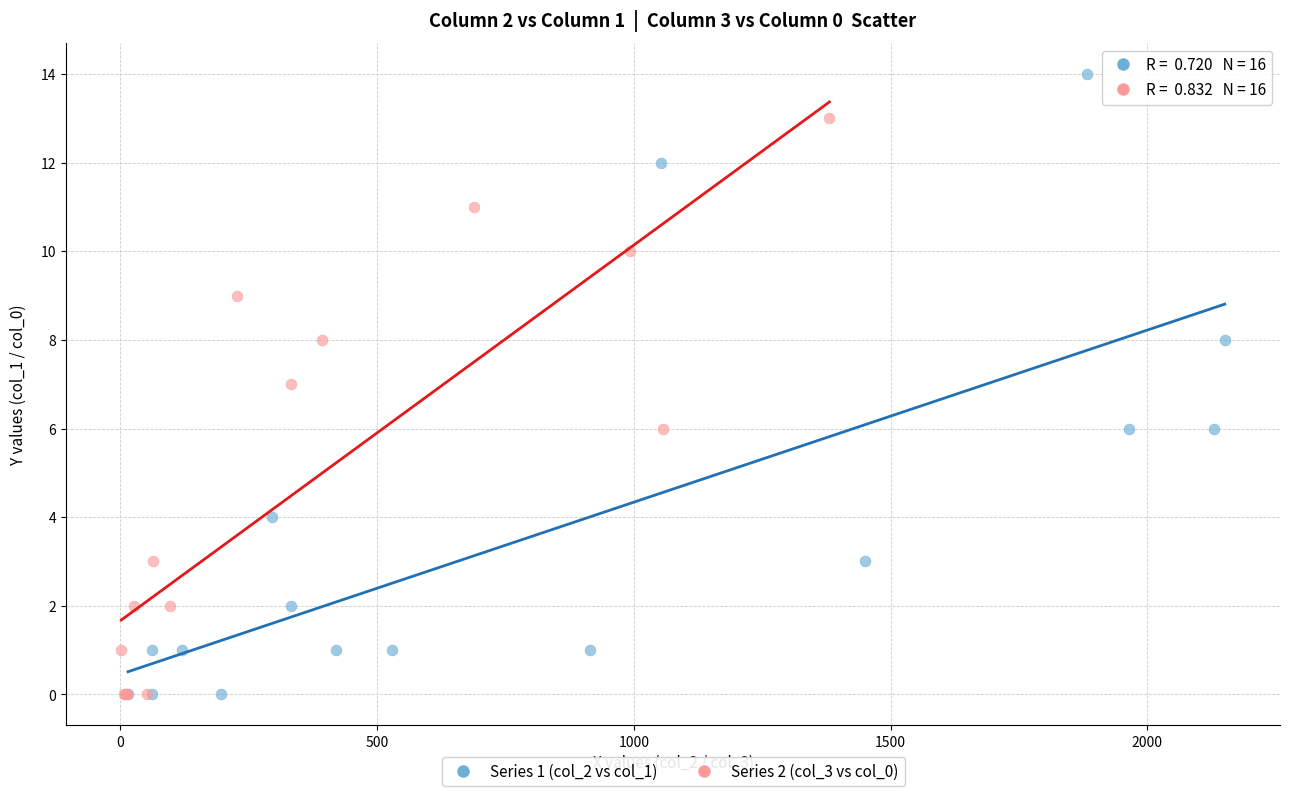

Which series has the largest Y range (max minus min)?

Series 1 (col_2 vs col_1)